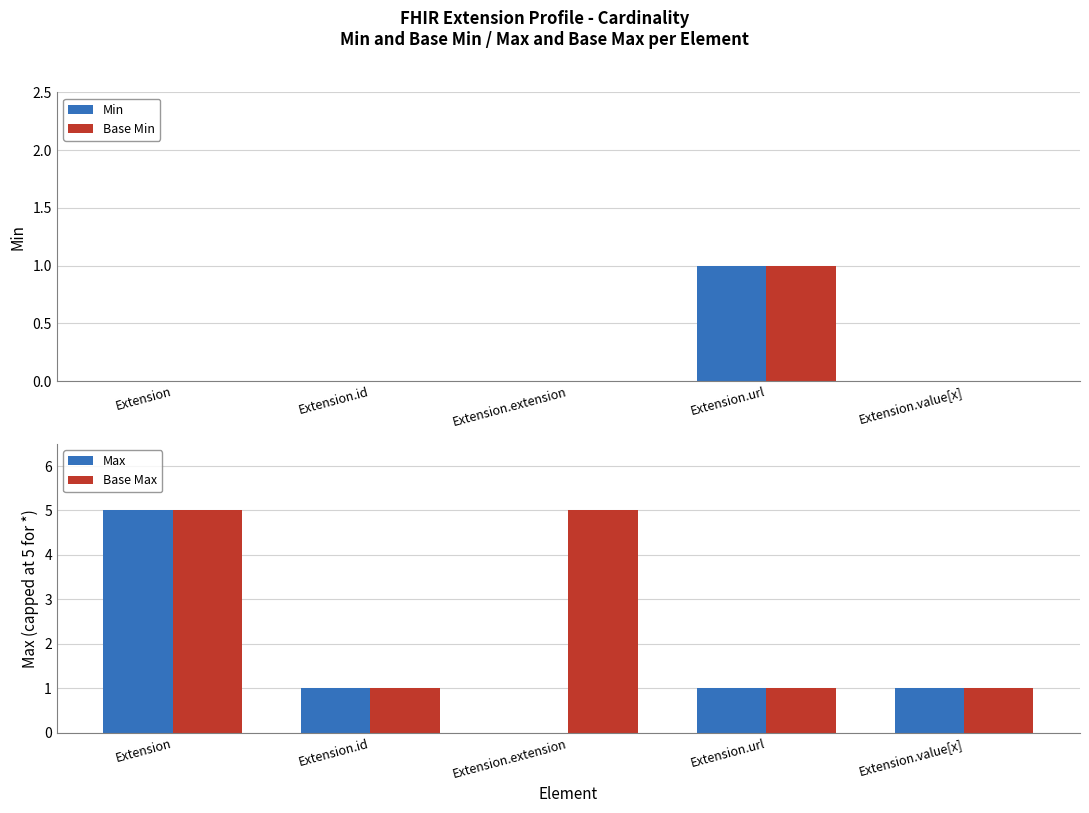

Reading left to right, extract all data points from this chart.

Min: 0	0	0	1	0
Base Min: 0	0	0	1	0
Max: 5	1	0	1	1
Base Max: 5	1	5	1	1